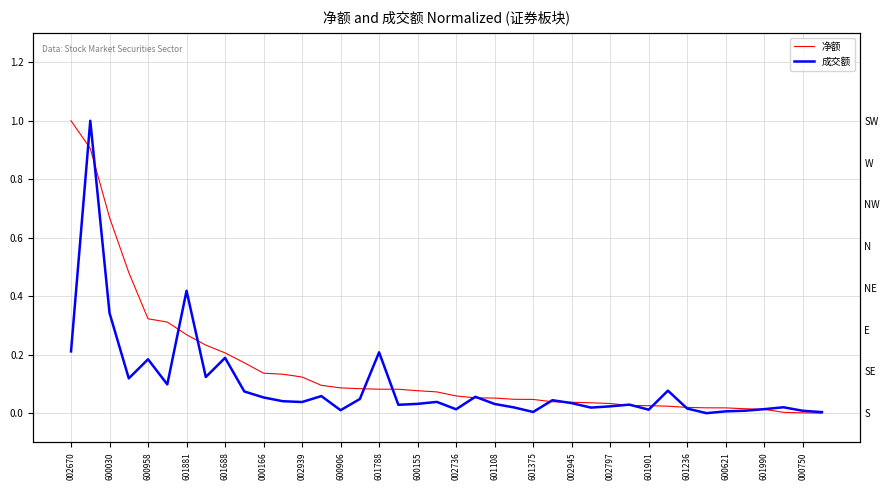

True or false: 成交额 and 净额 cross at least once.

True